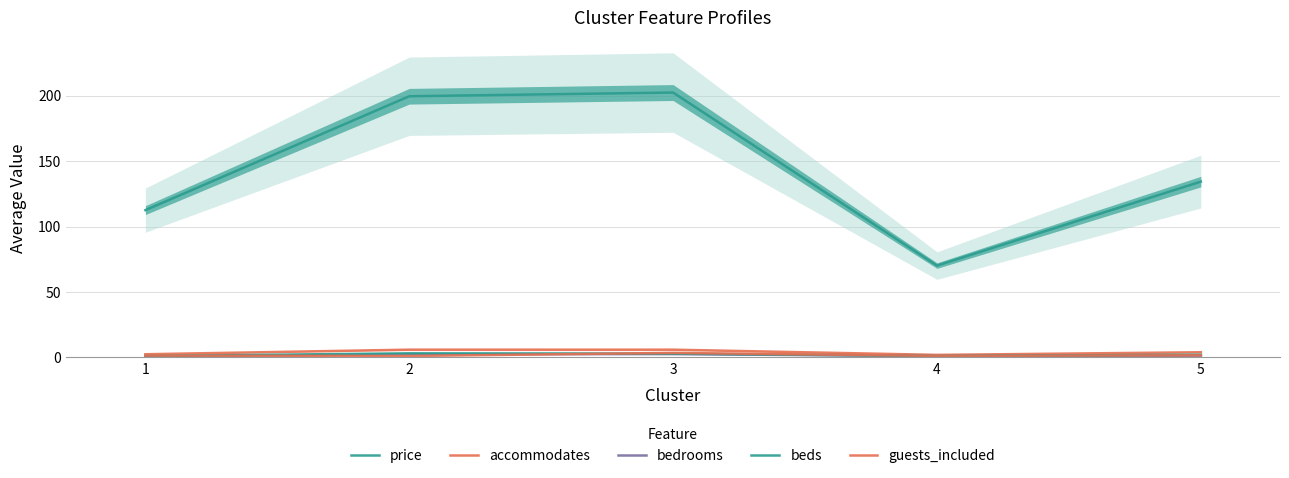

What is the value of the guests_included point at the 1st from the left?

1.4